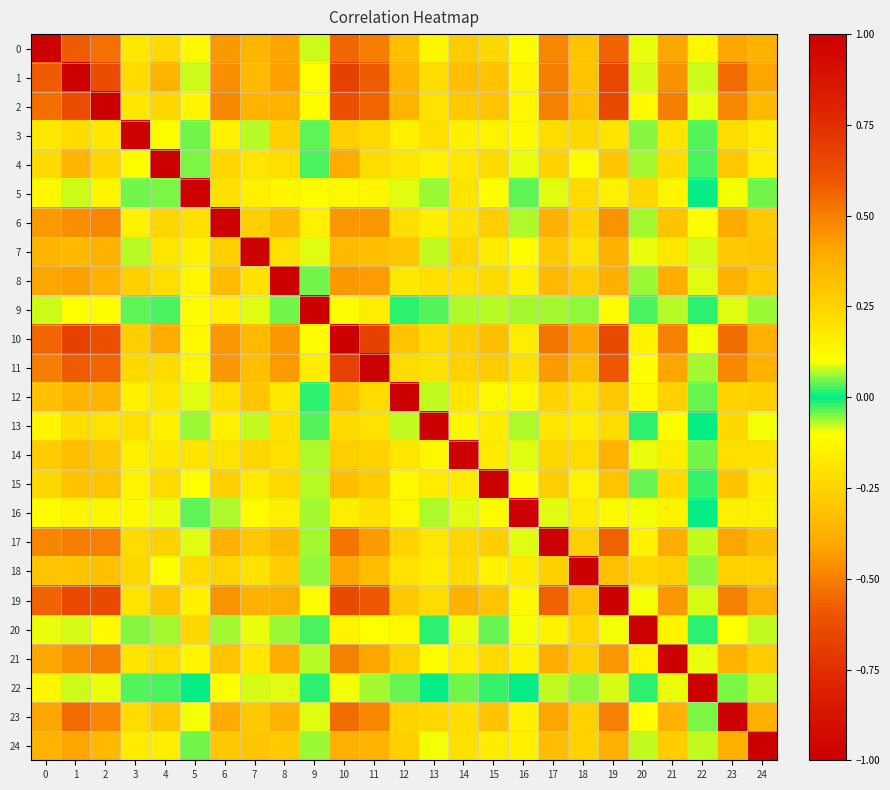

Reading left to right, transcribe all the data shown in this chart.

0: 0=1.0	1=0.6	2=0.5	3=0.2	4=0.2	5=0.1	6=0.4	7=0.4	8=0.4	9=0.1	10=0.6	11=0.5	12=0.3	13=0.1	14=0.3	15=0.2	16=0.1	17=0.5	18=0.3	19=0.6	20=0.1	21=0.4	22=-0.1	23=0.4	24=0.4
1: 0=0.6	1=1.0	2=0.6	3=0.2	4=0.4	5=0.1	6=0.5	7=0.3	8=0.4	9=0.1	10=0.7	11=0.6	12=0.4	13=0.2	14=0.3	15=0.3	16=0.1	17=0.5	18=0.3	19=0.6	20=0.1	21=0.5	22=-0.1	23=0.5	24=0.4
2: 0=0.5	1=0.6	2=1.0	3=0.2	4=0.2	5=0.1	6=0.5	7=0.4	8=0.4	9=0.1	10=0.6	11=0.6	12=0.4	13=0.2	14=0.3	15=0.3	16=0.1	17=0.5	18=0.3	19=0.6	20=0.1	21=0.5	22=-0.1	23=0.5	24=0.3
3: 0=0.2	1=0.2	2=0.2	3=1.0	4=0.1	5=0.0	6=0.1	7=0.1	8=0.3	9=0.0	10=0.3	11=0.2	12=0.1	13=0.2	14=0.2	15=0.1	16=0.1	17=0.2	18=0.2	19=0.2	20=0.1	21=0.2	22=0.0	23=0.2	24=0.2
4: 0=0.2	1=0.4	2=0.2	3=0.1	4=1.0	5=0.0	6=0.2	7=0.2	8=0.2	9=0.0	10=0.4	11=0.2	12=0.2	13=0.1	14=0.2	15=0.2	16=0.1	17=0.3	18=0.1	19=0.3	20=0.1	21=0.2	22=-0.0	23=0.3	24=0.2
5: 0=0.1	1=0.1	2=0.1	3=0.0	4=0.0	5=1.0	6=0.2	7=0.2	8=0.1	9=0.1	10=0.1	11=0.1	12=0.1	13=0.1	14=0.2	15=0.1	16=0.0	17=0.1	18=0.2	19=0.2	20=0.2	21=0.1	22=-0.0	23=0.1	24=0.0
6: 0=0.4	1=0.5	2=0.5	3=0.1	4=0.2	5=0.2	6=1.0	7=0.3	8=0.3	9=0.2	10=0.4	11=0.4	12=0.2	13=0.1	14=0.2	15=0.3	16=0.1	17=0.4	18=0.2	19=0.5	20=0.1	21=0.3	22=-0.1	23=0.4	24=0.3
7: 0=0.4	1=0.3	2=0.4	3=0.1	4=0.2	5=0.2	6=0.3	7=1.0	8=0.2	9=0.1	10=0.3	11=0.3	12=0.3	13=0.1	14=0.2	15=0.2	16=0.1	17=0.3	18=0.2	19=0.4	20=0.1	21=0.2	22=-0.1	23=0.3	24=0.3
8: 0=0.4	1=0.4	2=0.4	3=0.3	4=0.2	5=0.1	6=0.3	7=0.2	8=1.0	9=0.0	10=0.4	11=0.4	12=0.2	13=0.2	14=0.2	15=0.2	16=0.1	17=0.3	18=0.3	19=0.4	20=0.1	21=0.4	22=-0.1	23=0.4	24=0.3
9: 0=0.1	1=0.1	2=0.1	3=0.0	4=0.0	5=0.1	6=0.2	7=0.1	8=0.0	9=1.0	10=0.1	11=0.2	12=0.0	13=0.0	14=0.1	15=0.1	16=0.1	17=0.1	18=0.1	19=0.1	20=0.0	21=0.1	22=0.0	23=0.1	24=0.1
10: 0=0.6	1=0.7	2=0.6	3=0.3	4=0.4	5=0.1	6=0.4	7=0.3	8=0.4	9=0.1	10=1.0	11=0.7	12=0.3	13=0.2	14=0.3	15=0.3	16=0.2	17=0.5	18=0.4	19=0.6	20=0.1	21=0.5	22=-0.1	23=0.5	24=0.4
11: 0=0.5	1=0.6	2=0.6	3=0.2	4=0.2	5=0.1	6=0.4	7=0.3	8=0.4	9=0.2	10=0.7	11=1.0	12=0.2	13=0.2	14=0.3	15=0.3	16=0.2	17=0.4	18=0.3	19=0.6	20=0.1	21=0.4	22=-0.1	23=0.5	24=0.4
12: 0=0.3	1=0.4	2=0.4	3=0.1	4=0.2	5=0.1	6=0.2	7=0.3	8=0.2	9=0.0	10=0.3	11=0.2	12=1.0	13=0.1	14=0.2	15=0.1	16=0.1	17=0.3	18=0.2	19=0.3	20=0.1	21=0.3	22=-0.0	23=0.3	24=0.3
13: 0=0.1	1=0.2	2=0.2	3=0.2	4=0.1	5=0.1	6=0.1	7=0.1	8=0.2	9=0.0	10=0.2	11=0.2	12=0.1	13=1.0	14=0.1	15=0.2	16=0.1	17=0.2	18=0.2	19=0.2	20=-0.0	21=0.1	22=-0.0	23=0.2	24=0.1
14: 0=0.3	1=0.3	2=0.3	3=0.2	4=0.2	5=0.2	6=0.2	7=0.2	8=0.2	9=0.1	10=0.3	11=0.3	12=0.2	13=0.1	14=1.0	15=0.2	16=0.1	17=0.2	18=0.2	19=0.4	20=0.1	21=0.2	22=-0.0	23=0.2	24=0.2
15: 0=0.2	1=0.3	2=0.3	3=0.1	4=0.2	5=0.1	6=0.3	7=0.2	8=0.2	9=0.1	10=0.3	11=0.3	12=0.1	13=0.2	14=0.2	15=1.0	16=0.1	17=0.3	18=0.1	19=0.3	20=0.0	21=0.2	22=-0.0	23=0.3	24=0.2
16: 0=0.1	1=0.1	2=0.1	3=0.1	4=0.1	5=0.0	6=0.1	7=0.1	8=0.1	9=0.1	10=0.2	11=0.2	12=0.1	13=0.1	14=0.1	15=0.1	16=1.0	17=0.1	18=0.2	19=0.1	20=0.1	21=0.1	22=-0.0	23=0.2	24=0.2
17: 0=0.5	1=0.5	2=0.5	3=0.2	4=0.3	5=0.1	6=0.4	7=0.3	8=0.3	9=0.1	10=0.5	11=0.4	12=0.3	13=0.2	14=0.2	15=0.3	16=0.1	17=1.0	18=0.3	19=0.6	20=0.1	21=0.4	22=-0.1	23=0.4	24=0.3
18: 0=0.3	1=0.3	2=0.3	3=0.2	4=0.1	5=0.2	6=0.2	7=0.2	8=0.3	9=0.1	10=0.4	11=0.3	12=0.2	13=0.2	14=0.2	15=0.1	16=0.2	17=0.3	18=1.0	19=0.3	20=0.2	21=0.3	22=-0.1	23=0.3	24=0.3
19: 0=0.6	1=0.6	2=0.6	3=0.2	4=0.3	5=0.2	6=0.5	7=0.4	8=0.4	9=0.1	10=0.6	11=0.6	12=0.3	13=0.2	14=0.4	15=0.3	16=0.1	17=0.6	18=0.3	19=1.0	20=0.1	21=0.4	22=-0.1	23=0.5	24=0.4
20: 0=0.1	1=0.1	2=0.1	3=0.1	4=0.1	5=0.2	6=0.1	7=0.1	8=0.1	9=0.0	10=0.1	11=0.1	12=0.1	13=-0.0	14=0.1	15=0.0	16=0.1	17=0.1	18=0.2	19=0.1	20=1.0	21=0.1	22=0.0	23=0.1	24=0.1
21: 0=0.4	1=0.5	2=0.5	3=0.2	4=0.2	5=0.1	6=0.3	7=0.2	8=0.4	9=0.1	10=0.5	11=0.4	12=0.3	13=0.1	14=0.2	15=0.2	16=0.1	17=0.4	18=0.3	19=0.4	20=0.1	21=1.0	22=-0.1	23=0.4	24=0.3
22: 0=-0.1	1=-0.1	2=-0.1	3=0.0	4=-0.0	5=-0.0	6=-0.1	7=-0.1	8=-0.1	9=0.0	10=-0.1	11=-0.1	12=-0.0	13=-0.0	14=-0.0	15=-0.0	16=-0.0	17=-0.1	18=-0.1	19=-0.1	20=0.0	21=-0.1	22=1.0	23=-0.0	24=-0.1
23: 0=0.4	1=0.5	2=0.5	3=0.2	4=0.3	5=0.1	6=0.4	7=0.3	8=0.4	9=0.1	10=0.5	11=0.5	12=0.3	13=0.2	14=0.2	15=0.3	16=0.2	17=0.4	18=0.3	19=0.5	20=0.1	21=0.4	22=-0.0	23=1.0	24=0.4
24: 0=0.4	1=0.4	2=0.3	3=0.2	4=0.2	5=0.0	6=0.3	7=0.3	8=0.3	9=0.1	10=0.4	11=0.4	12=0.3	13=0.1	14=0.2	15=0.2	16=0.2	17=0.3	18=0.3	19=0.4	20=0.1	21=0.3	22=-0.1	23=0.4	24=1.0